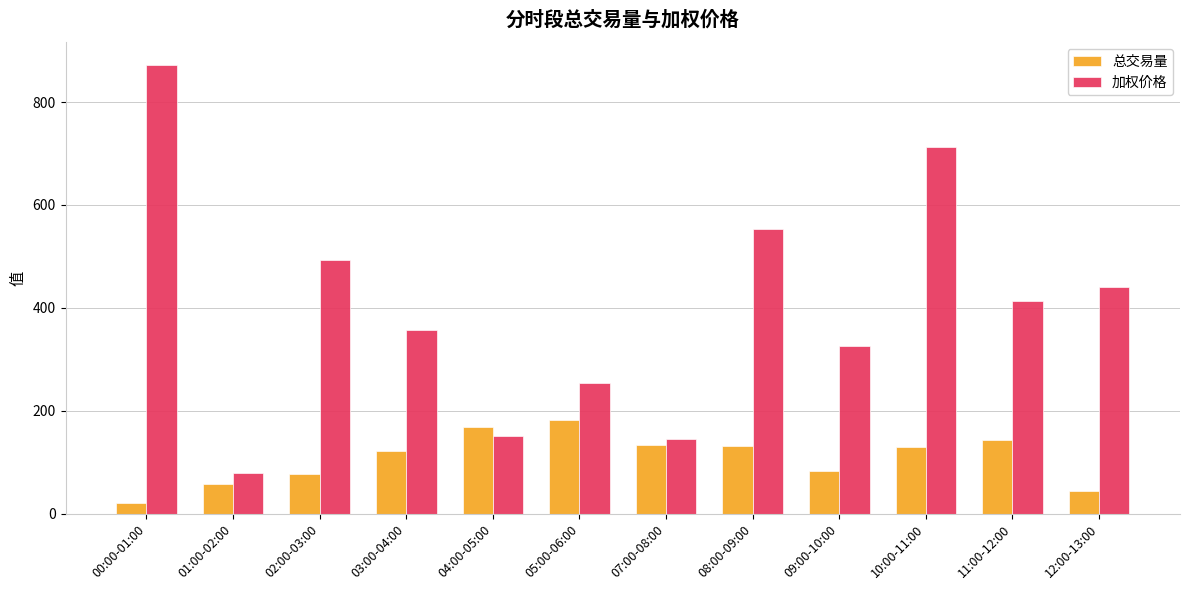

What is the difference between the highest and lowest values at 04:00-05:00?

17.8